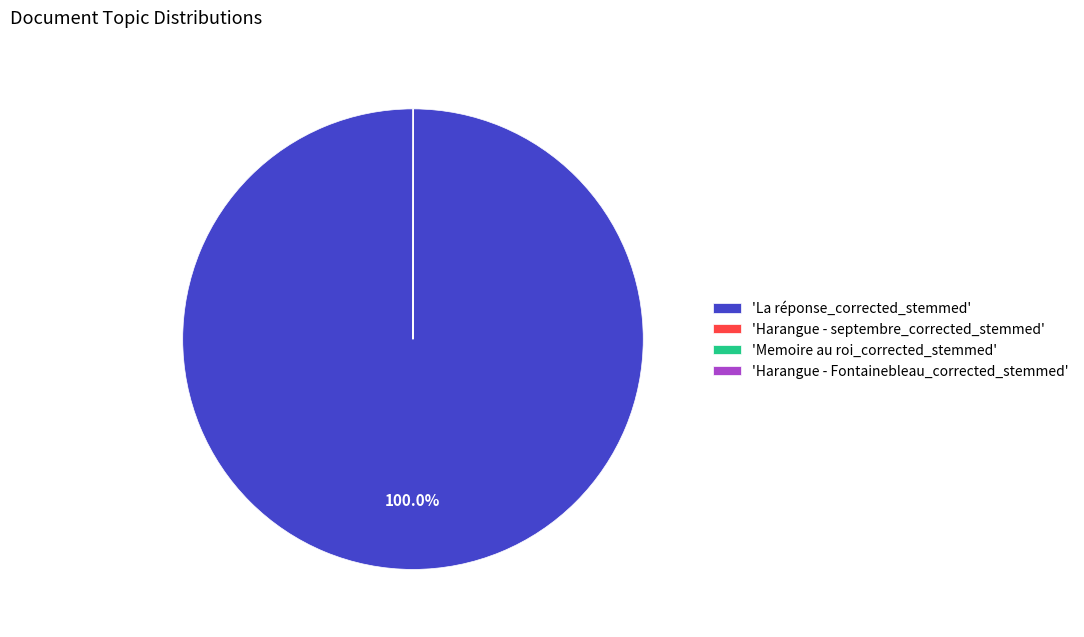

What is the largest slice in the pie chart?

'La réponse_corrected_stemmed'